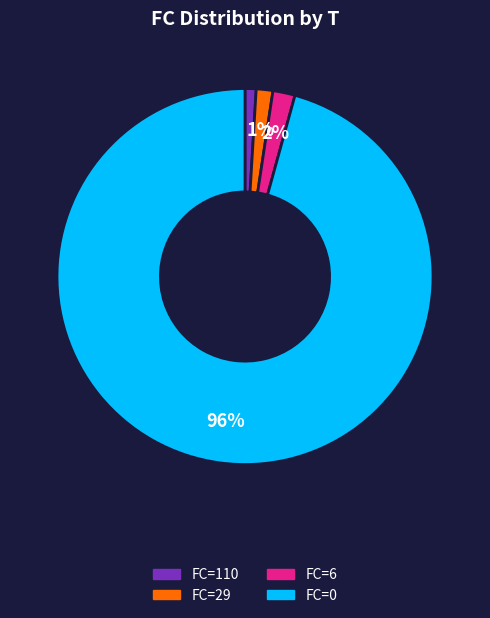

Is there a majority slice in this chart?

Yes